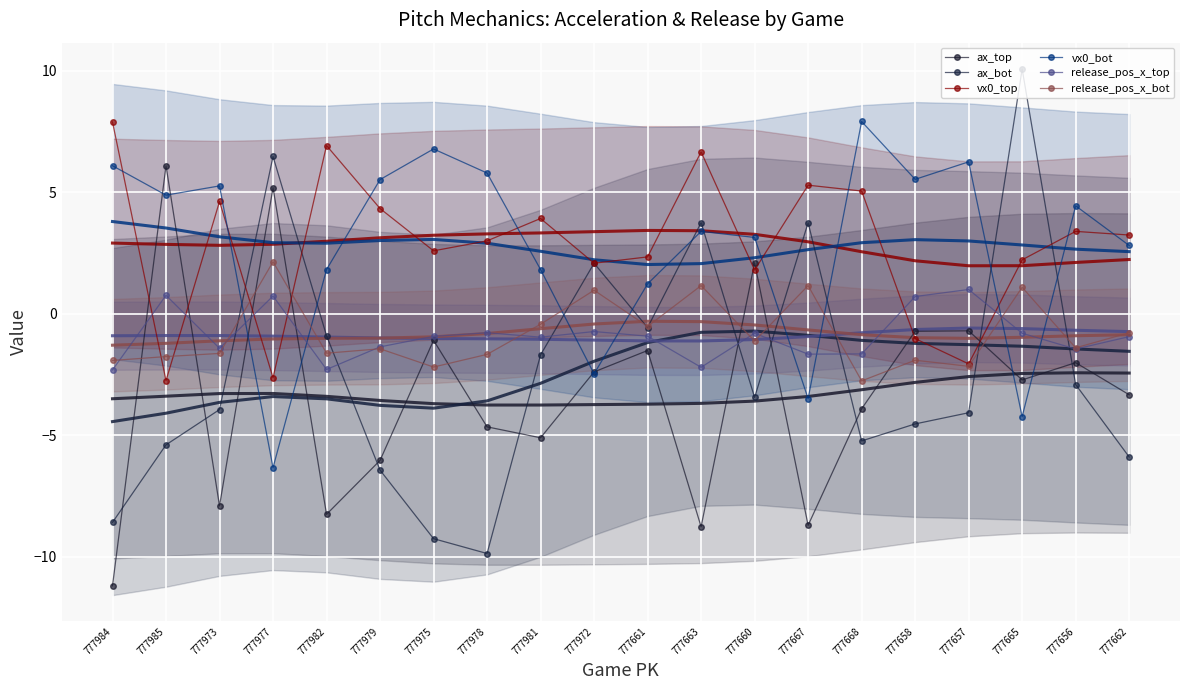

What is the value of the vx0_top point at the 20th from the left?

3.2